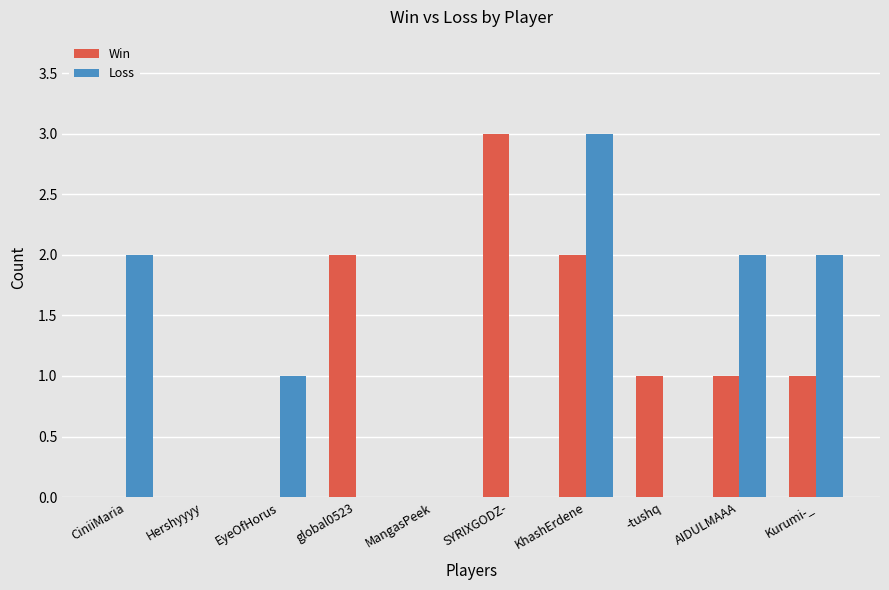

What is the sum of all Win values?

10